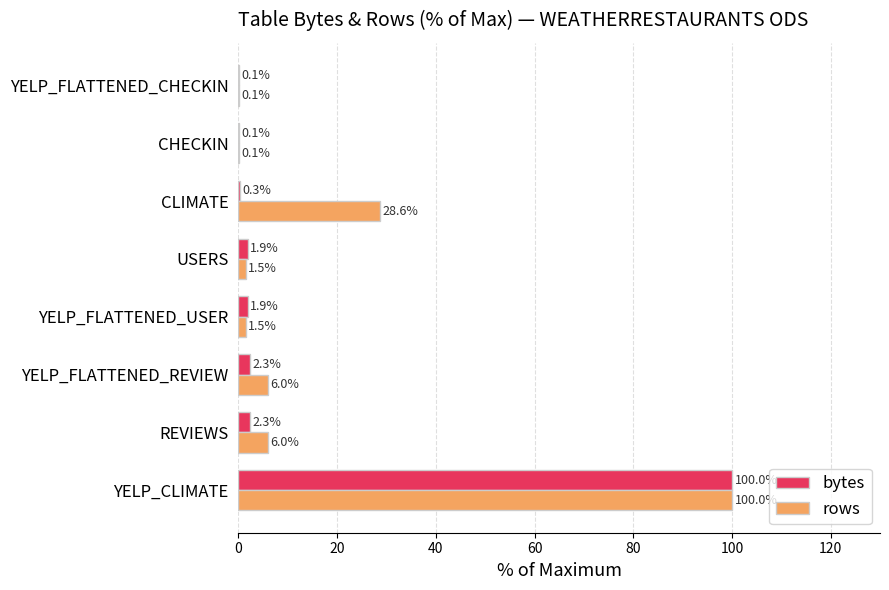

What is the total value across all series at YELP_FLATTENED_USER?

3.4